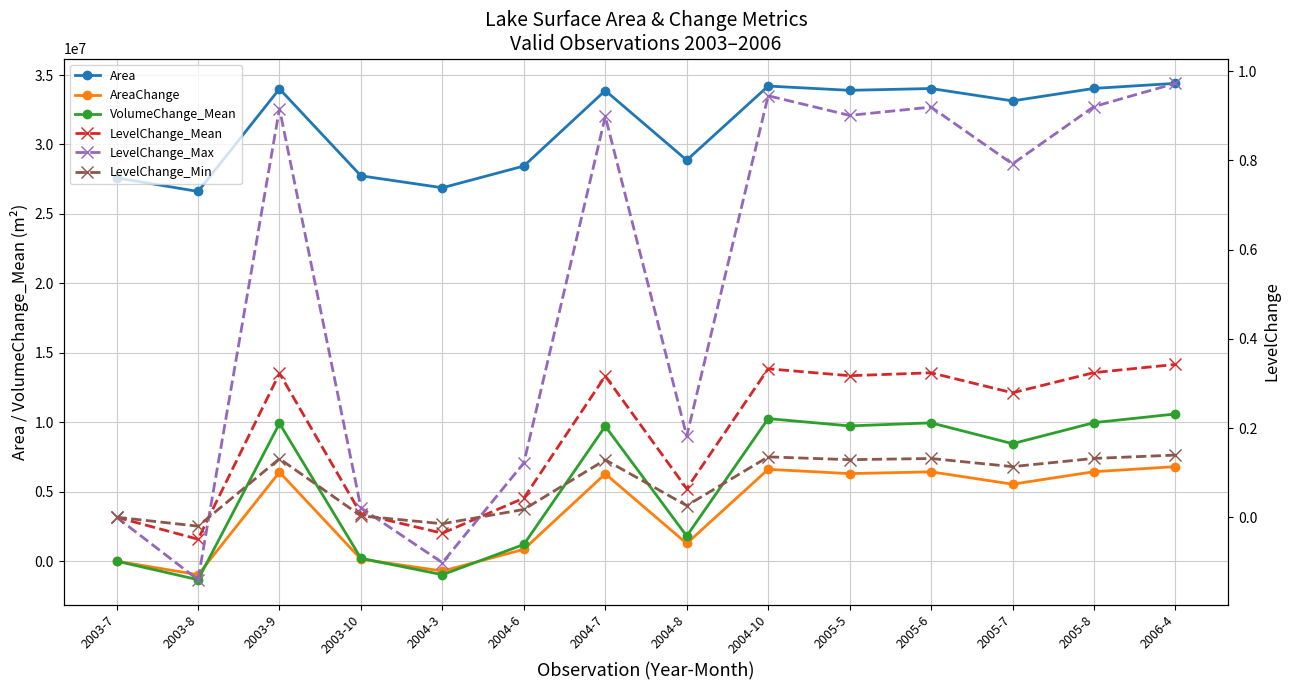

Rank the series at 2003-8 from highest to lowest value.

Area, LevelChange_Min, LevelChange_Mean, LevelChange_Max, AreaChange, VolumeChange_Mean